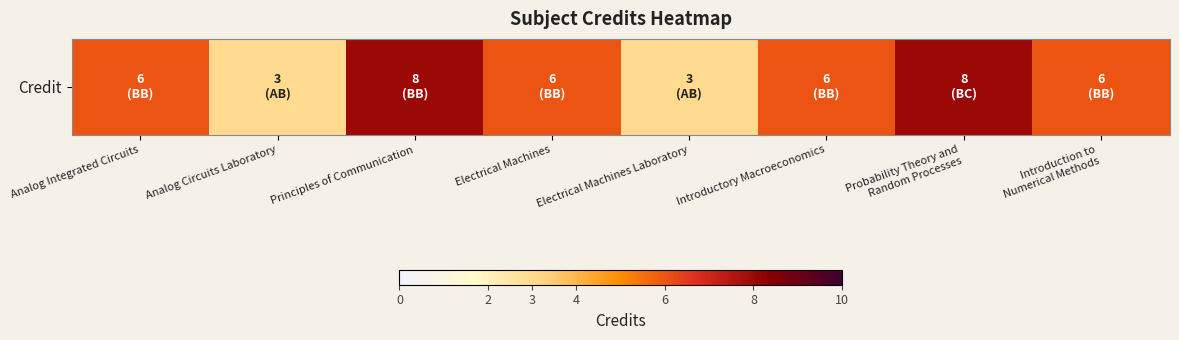

The chart shows a value of 8 at Probability Theory and
Random Processes. True or false?

True